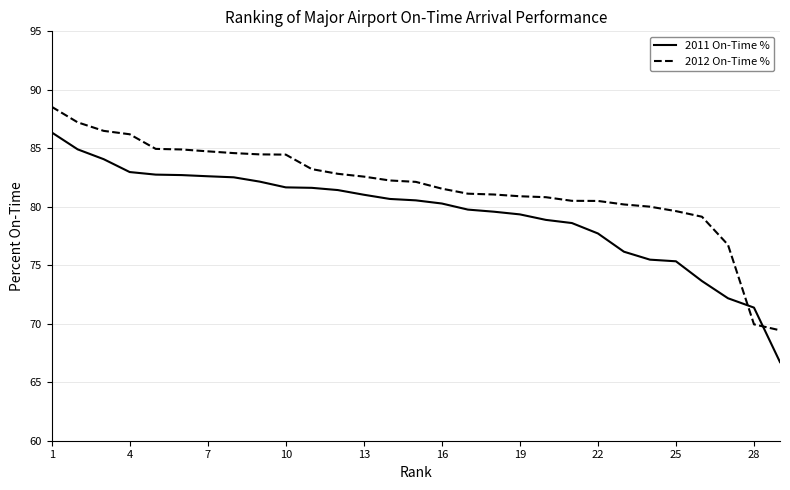

What is the minimum value shown in the chart?

66.7